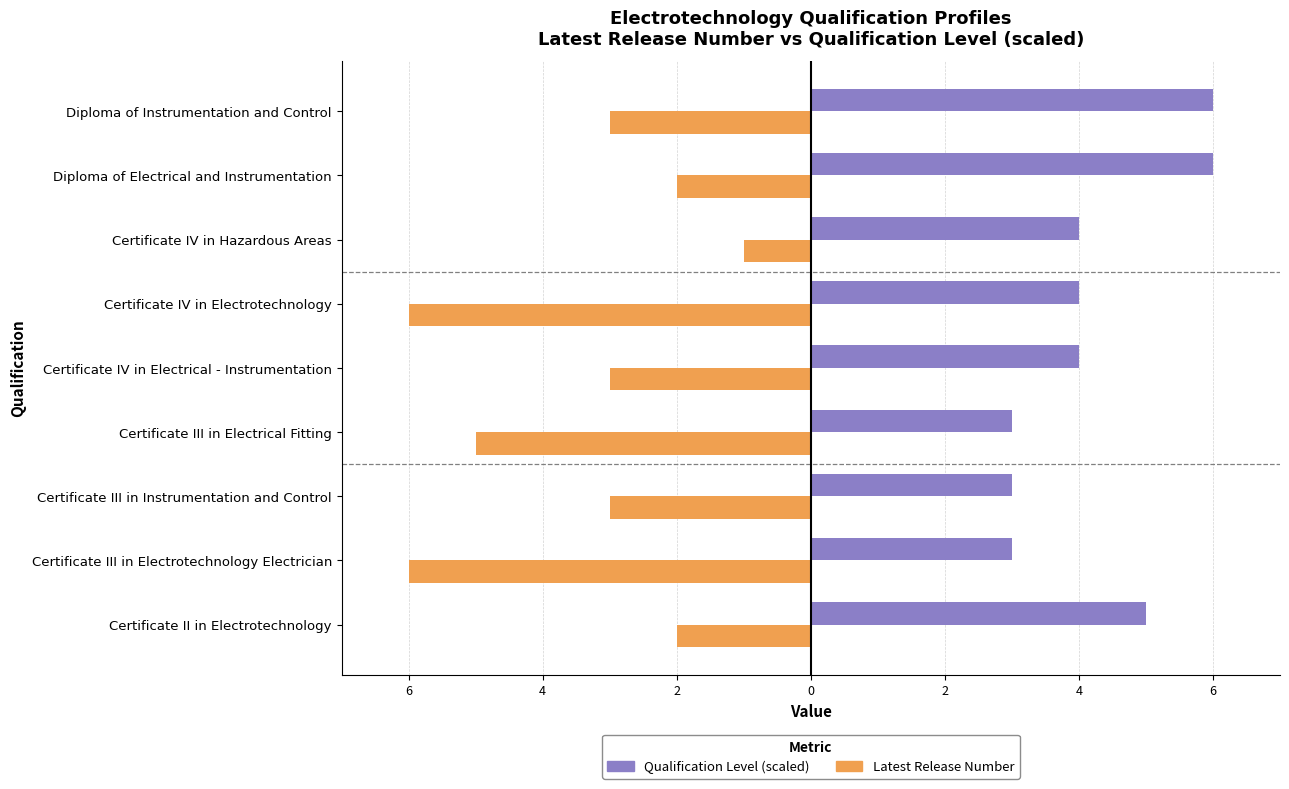

What are all the series names shown in the legend?

Qualification Level (scaled), Latest Release Number